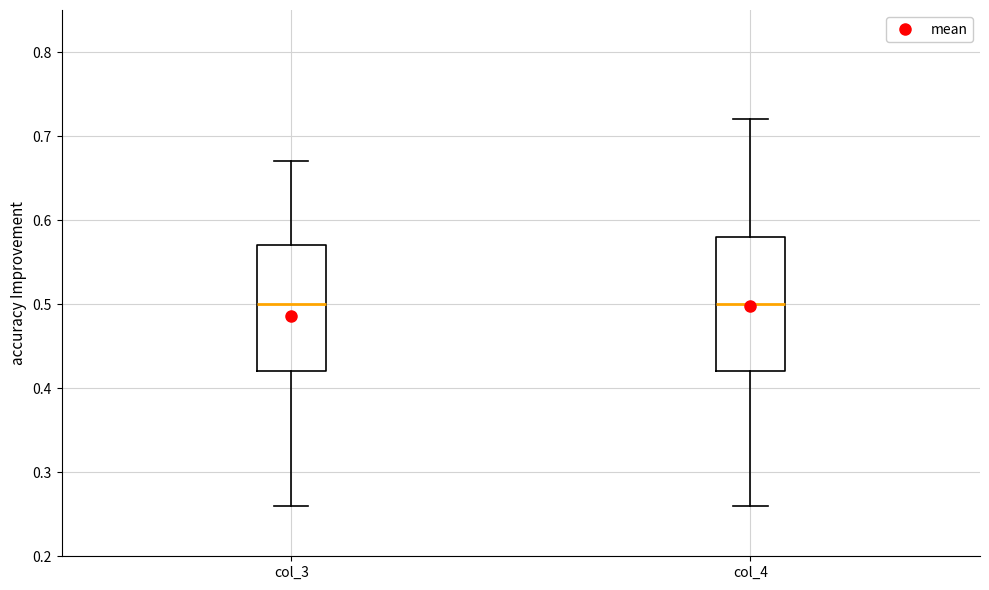

Reading left to right, read every box against the y-axis: the position of its median line, the range the box covers, and the ends of its whiskers. The values are not printed on the chart, so give them approximately, as read against the axis.

col_3: median 0.50, box 0.42 to 0.57, whiskers 0.26 to 0.67
col_4: median 0.50, box 0.42 to 0.58, whiskers 0.26 to 0.72